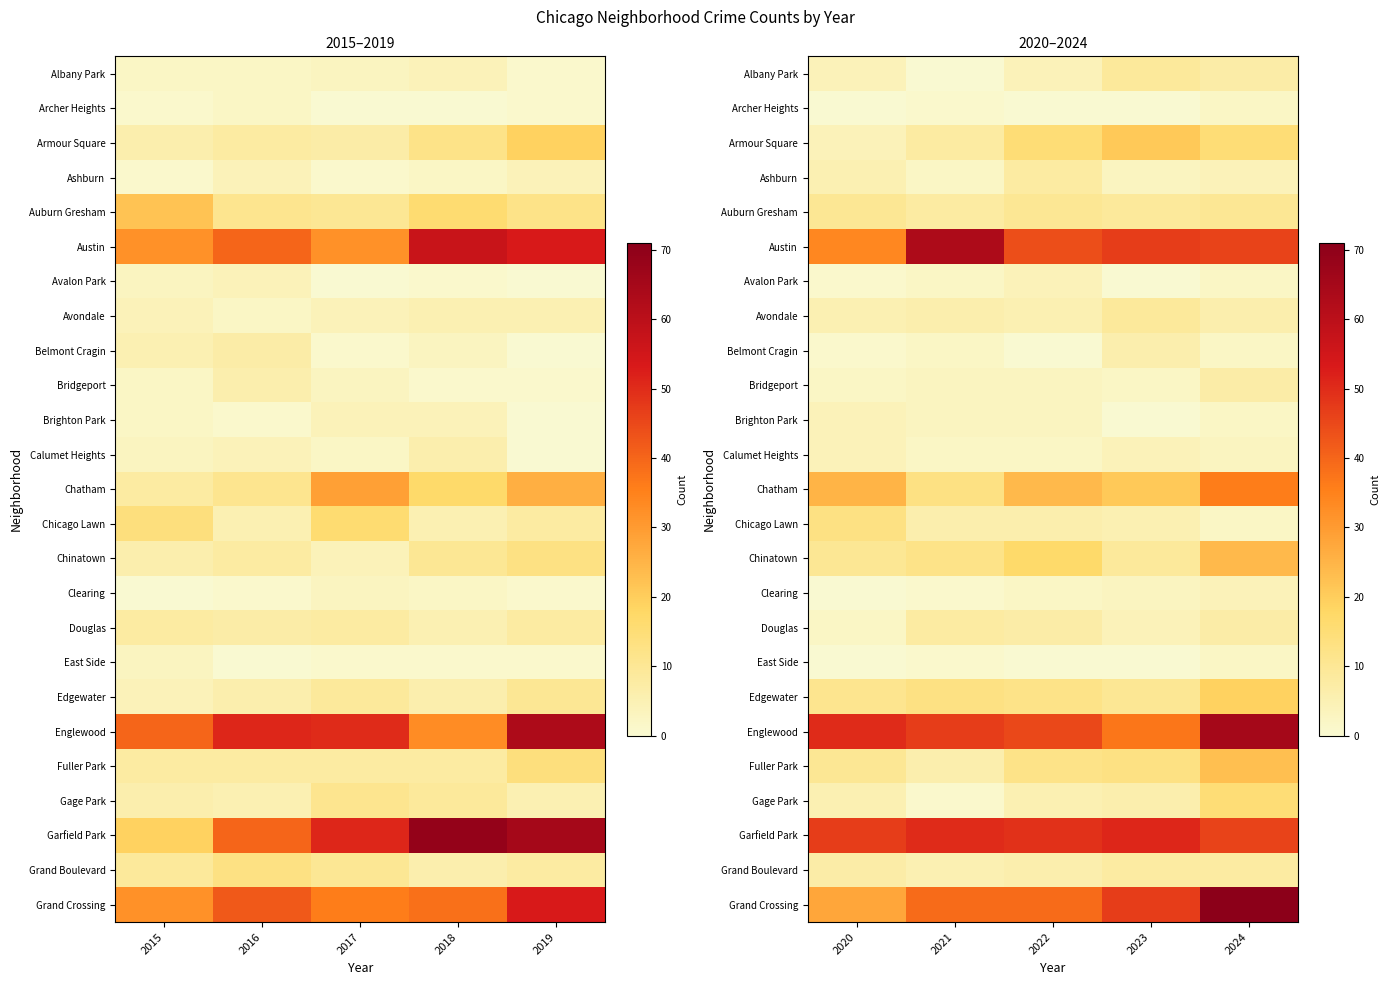

List the series in order of their peak value, lowest first.

Archer Heights, East Side, Avalon Park, Brighton Park, Calumet Heights, Clearing, Belmont Cragin, Bridgeport, Ashburn, Douglas, Grand Boulevard, Albany Park, Avondale, Auburn Gresham, Chicago Lawn, Gage Park, Edgewater, Armour Square, Fuller Park, Chinatown, Chatham, Garfield Park, Austin, Englewood, Grand Crossing